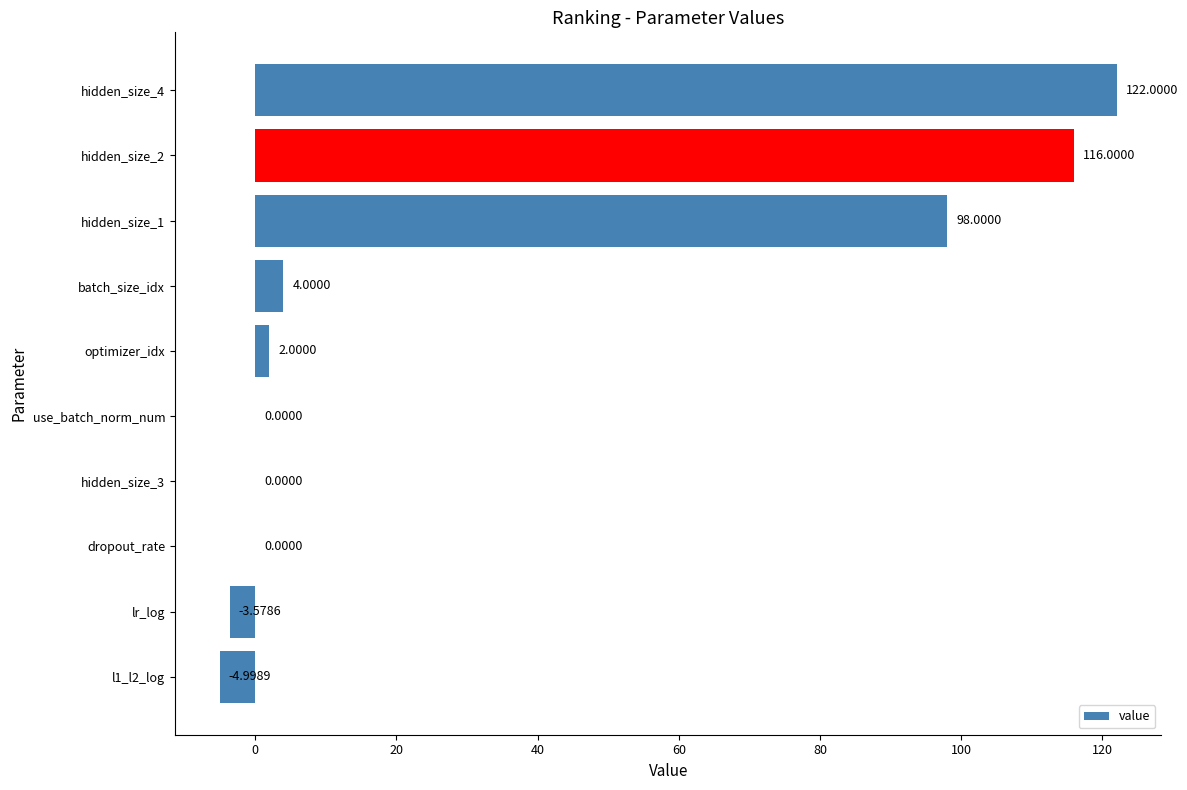

Where is the data nearest to the value 58?

hidden_size_1